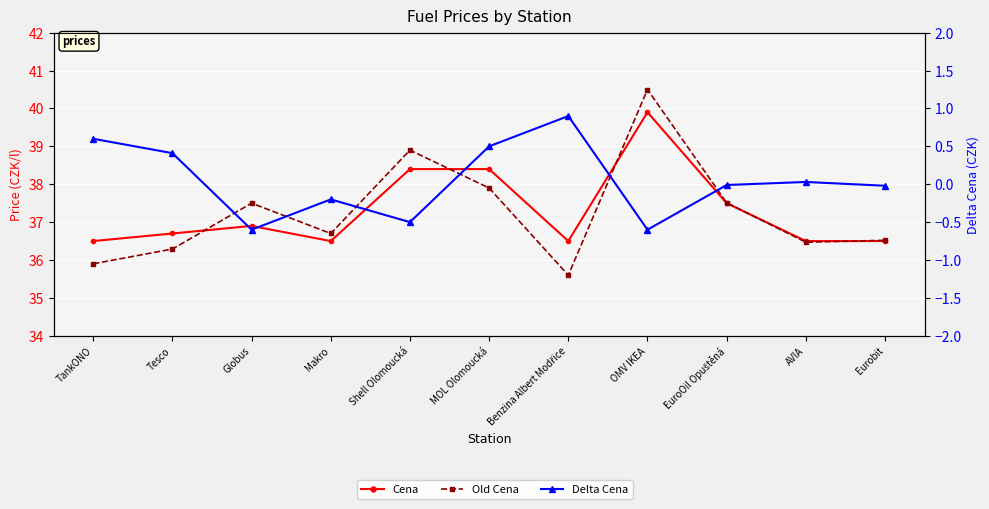

Where does the Delta Cena series first go above 0?

TankONO